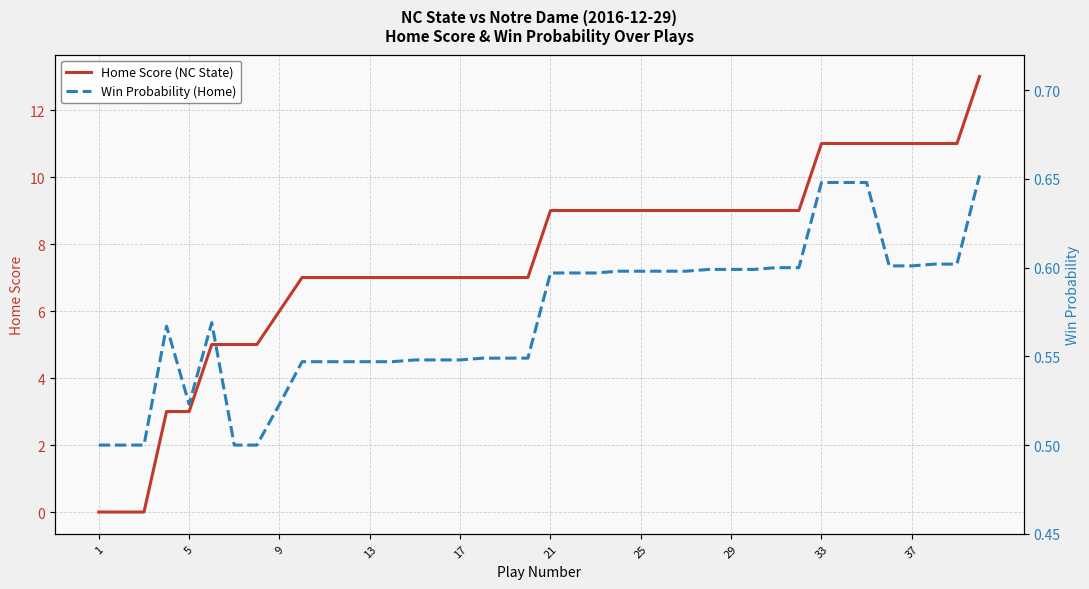

What is the difference between the second highest and second lowest values in the Home Score (NC State) series?

11